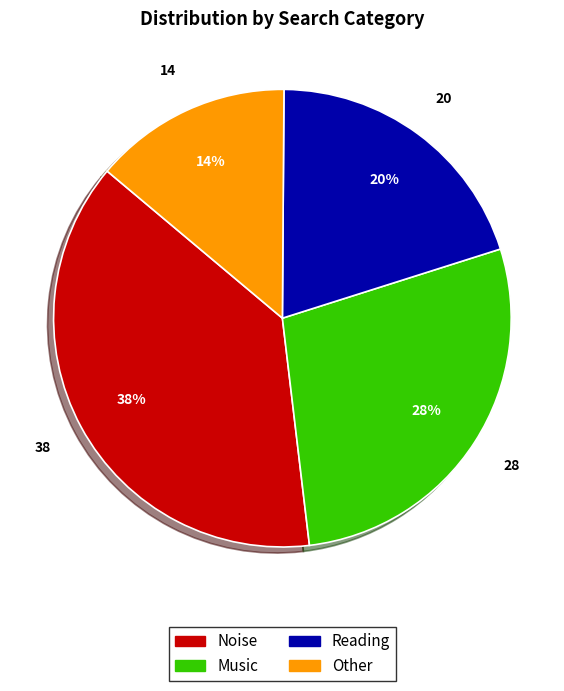

Approximately how many times larger is the value at Noise compared to Reading?

1.9